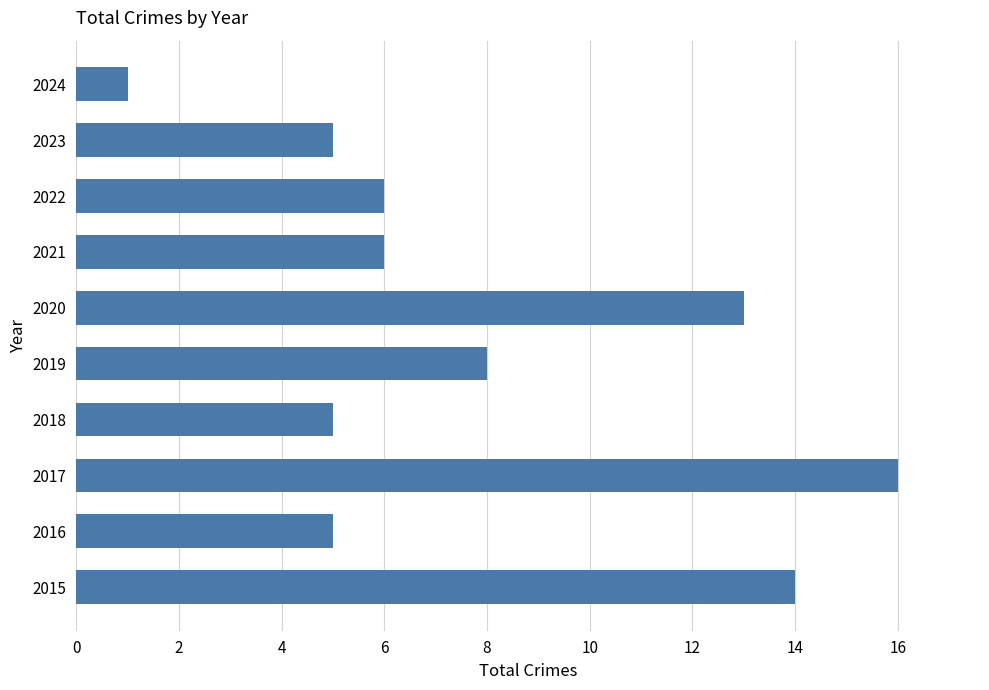

What is the change in value from 2015 to 2018?

-9